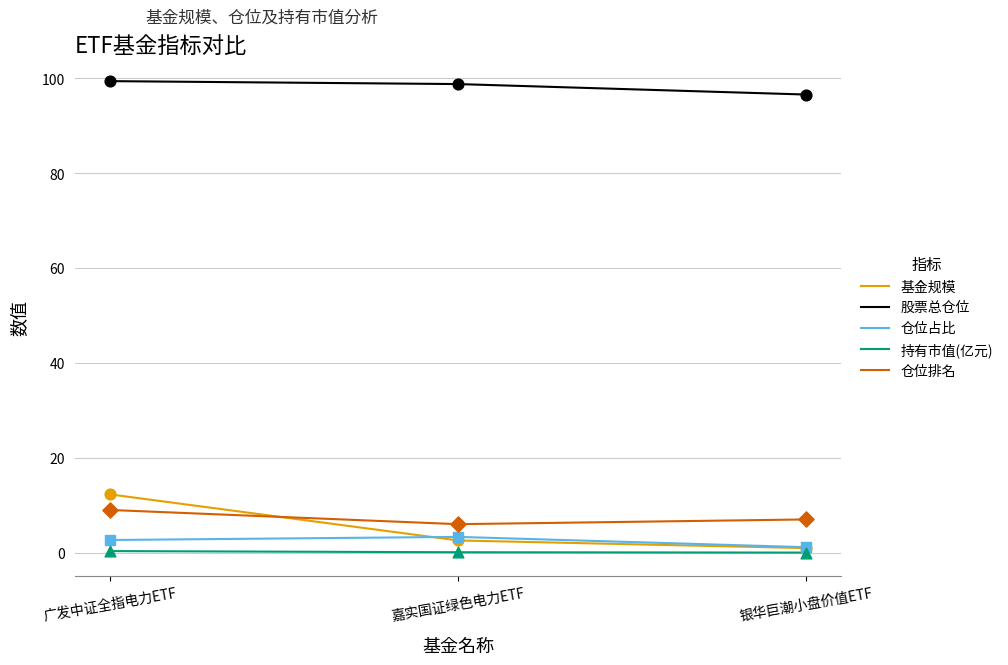

What are all the series names shown in the legend?

基金规模, 股票总仓位, 仓位占比, 持有市值(亿元), 仓位排名